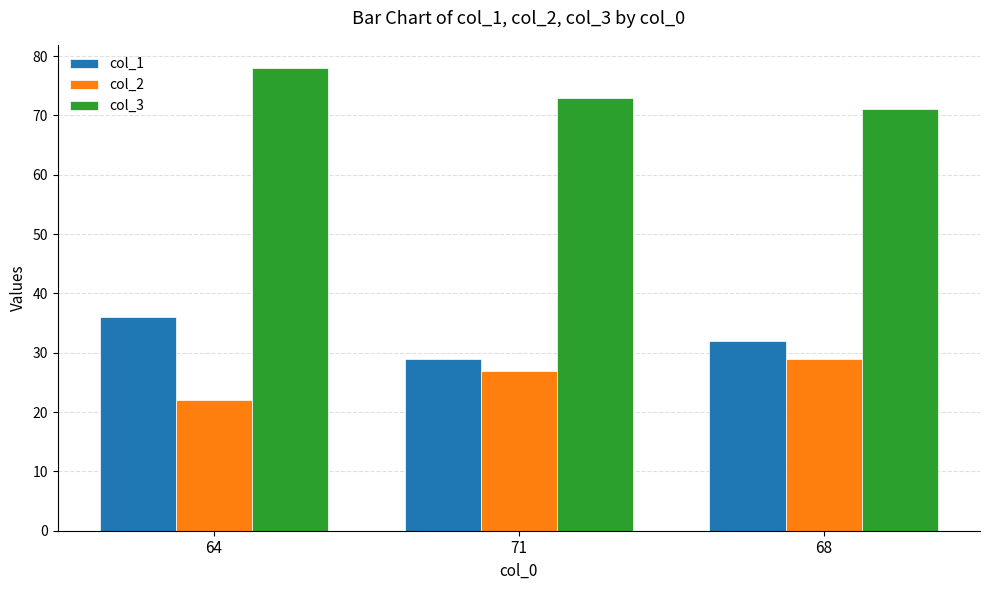

What is the spread (max minus min) of values at 64?

56